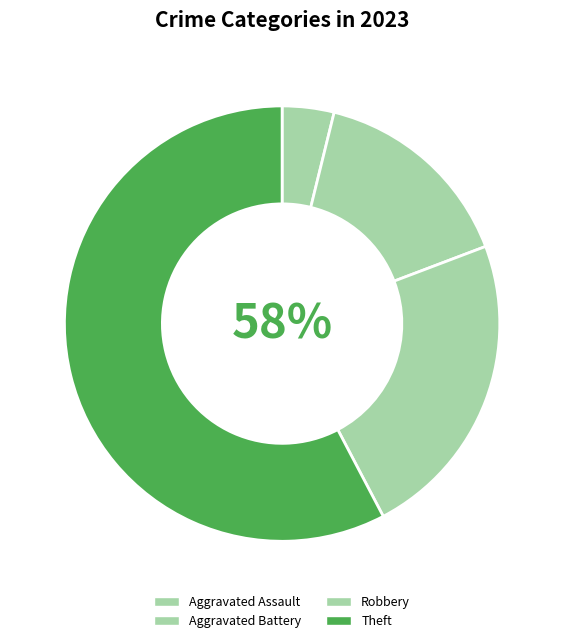

To the nearest percent, what percentage of the pie is Robbery?

23%